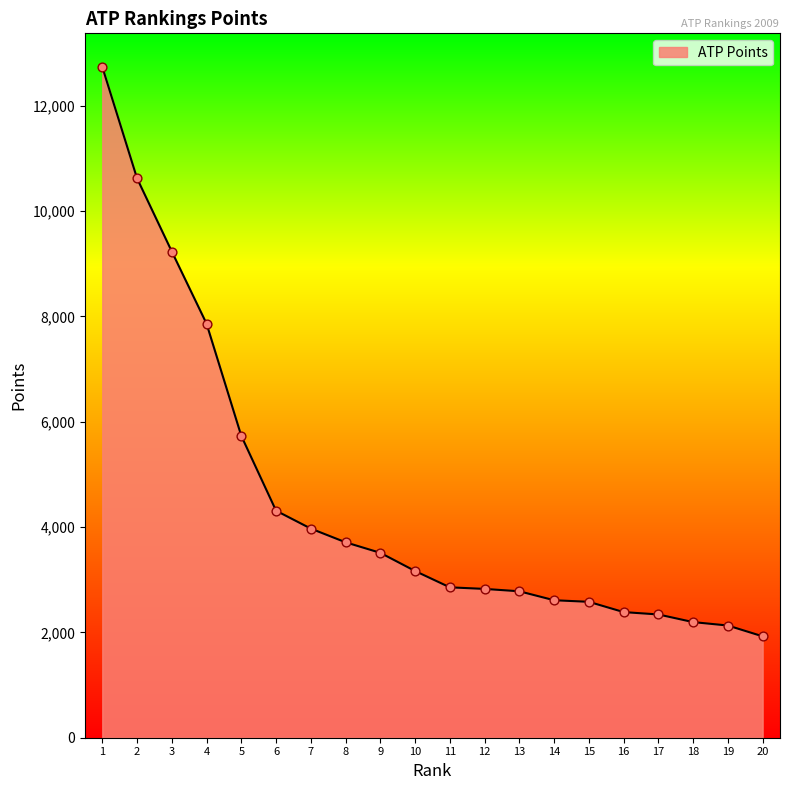

What is the change in value from 3 to 7?

-5260